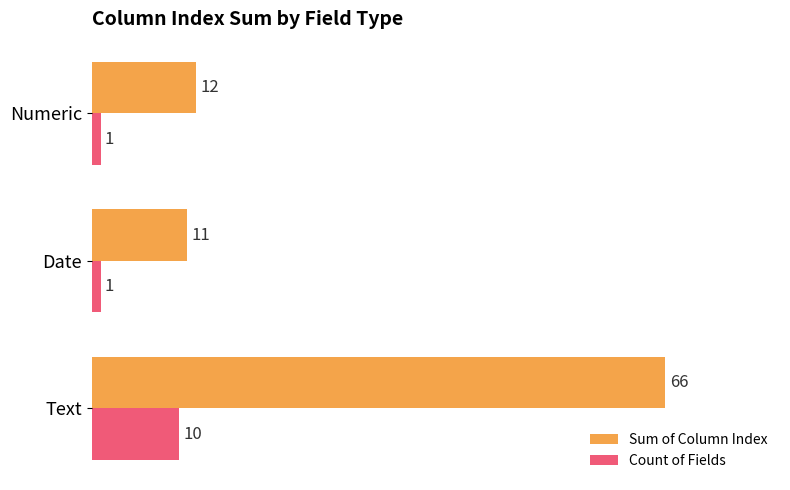

Rank the series by their maximum value, from highest to lowest.

Sum of Column Index, Count of Fields